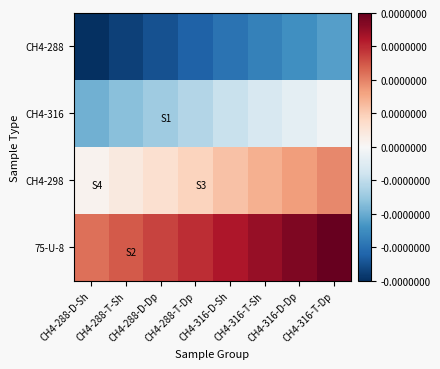

Which series has the largest total across all categories?

75-U-8